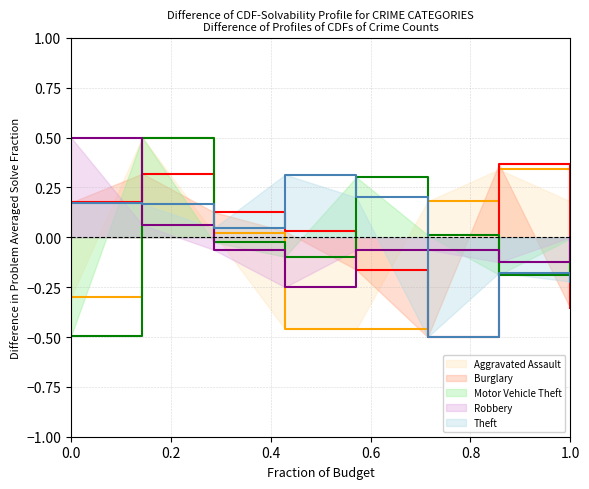

After their last crossing, which series has the higher values: Burglary or Robbery?

Robbery